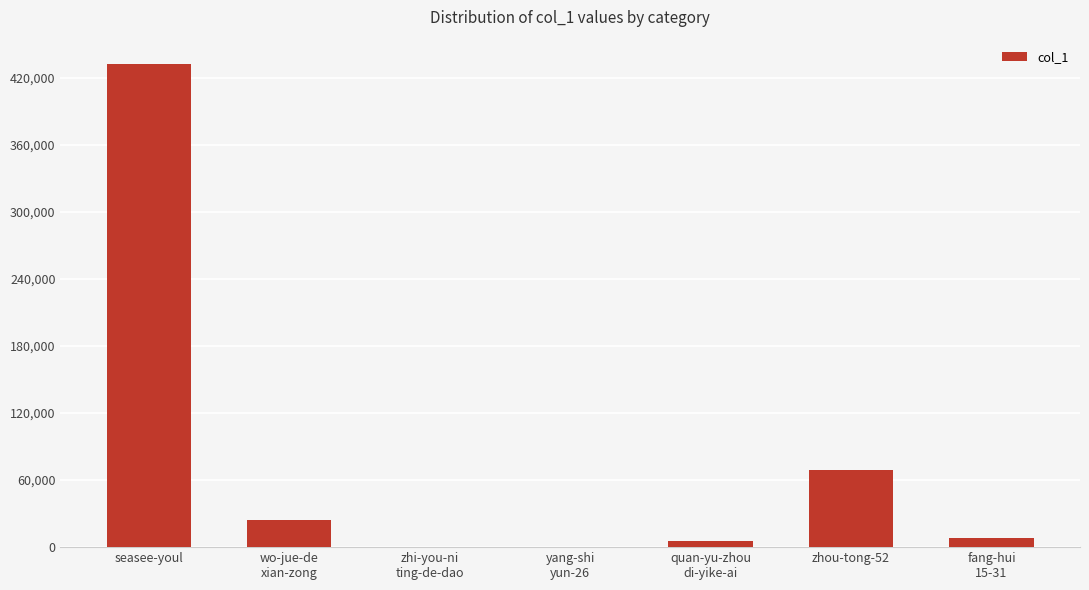

At which category does the chart reach its peak across all series?

seasee-youl